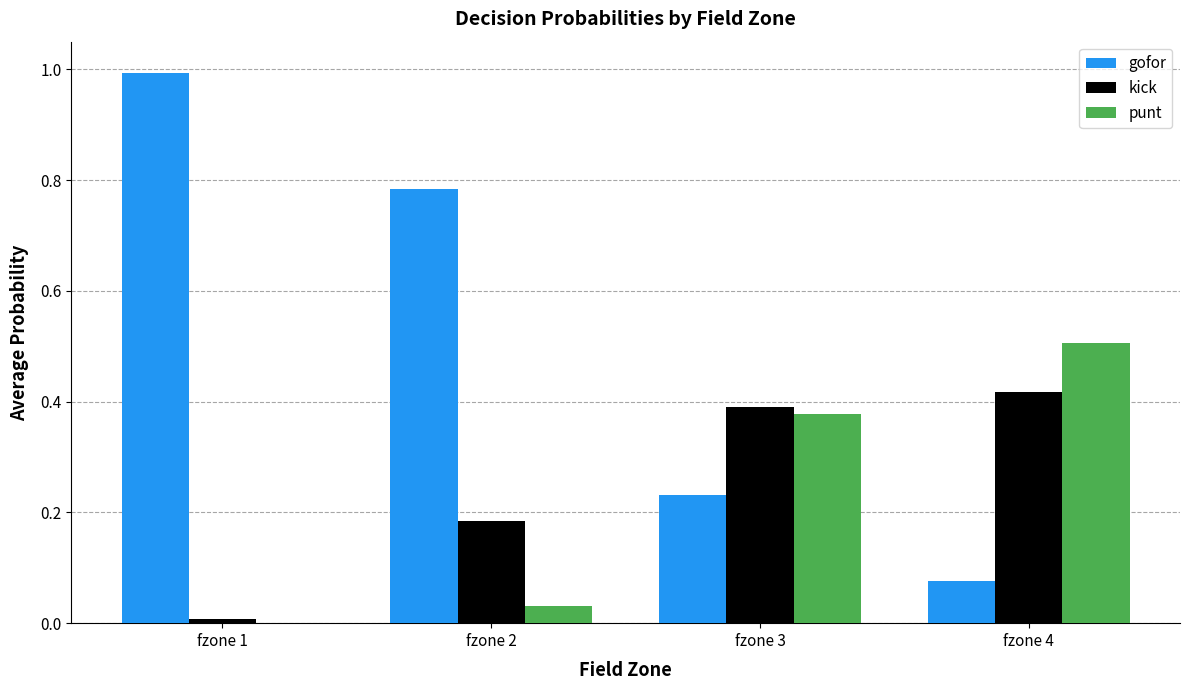

Which series has the largest total across all categories?

gofor